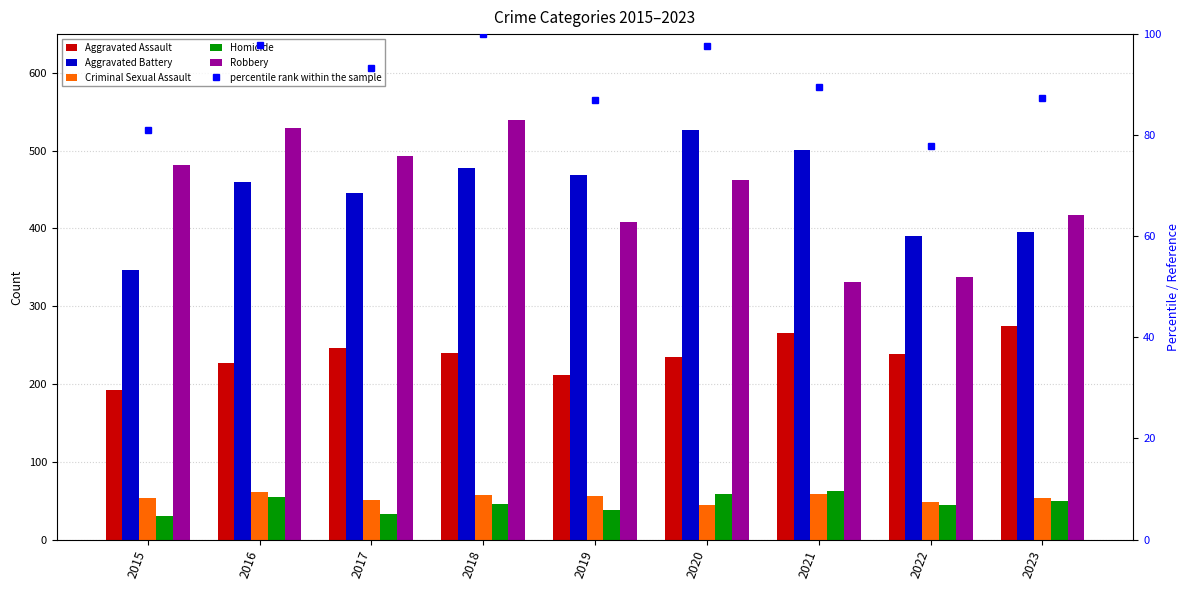

At how many categories does at least one series exceed 359?

9